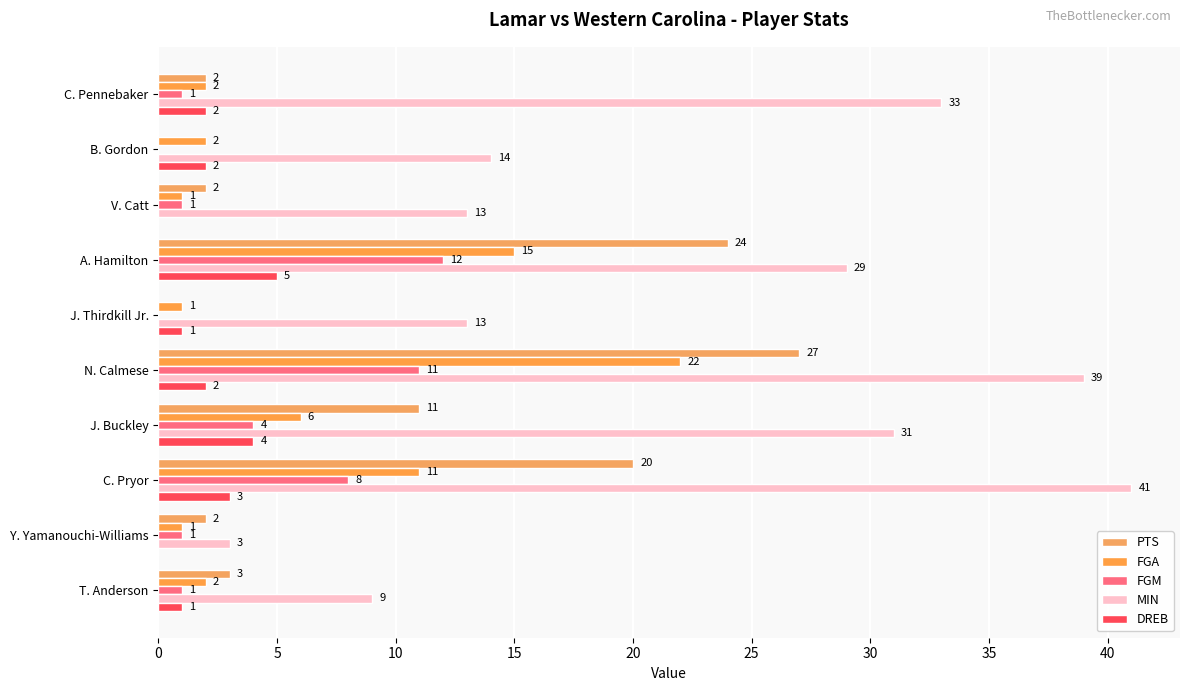

How many categories are shown in the chart?

10